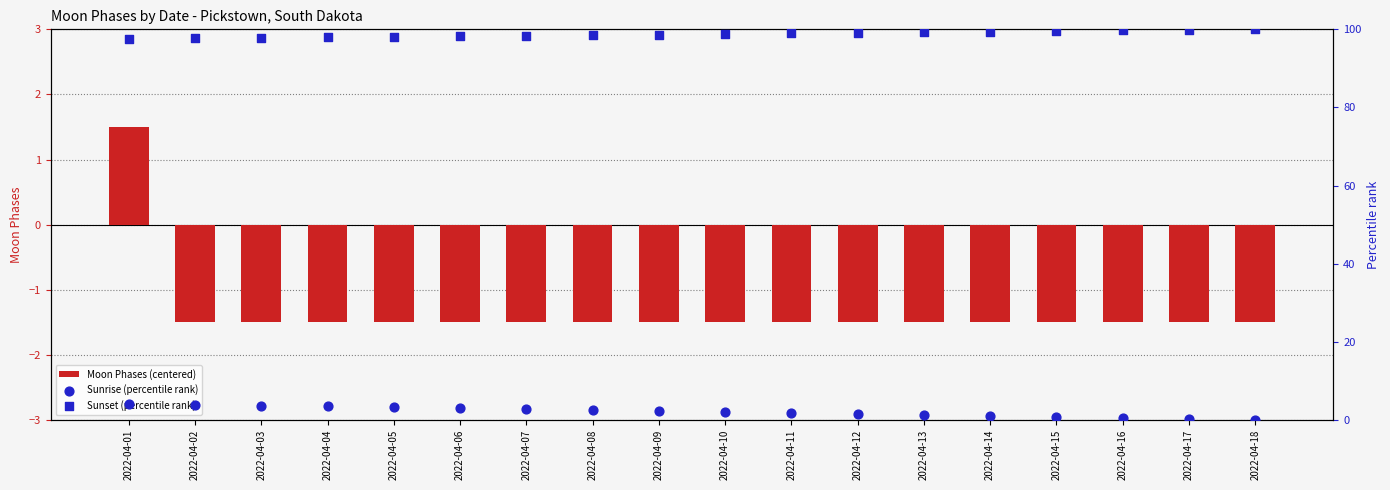

At how many categories does at least one series exceed 67?

18